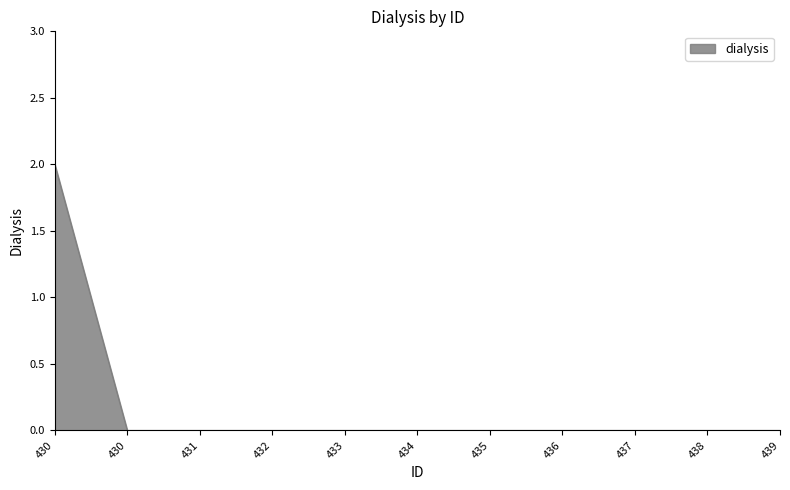

Where is the data nearest to the value 1?

430